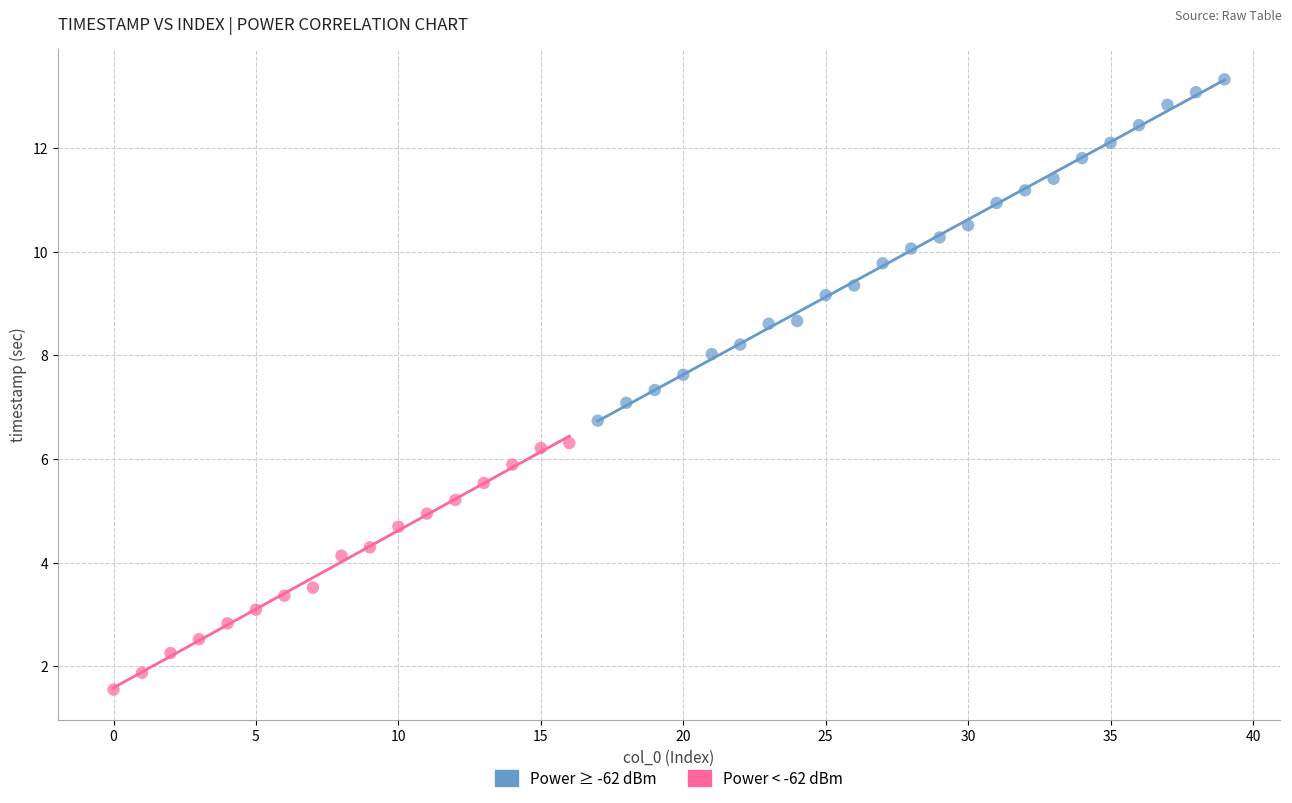

Which series contains the lowest Y value?

Power < -62 dBm